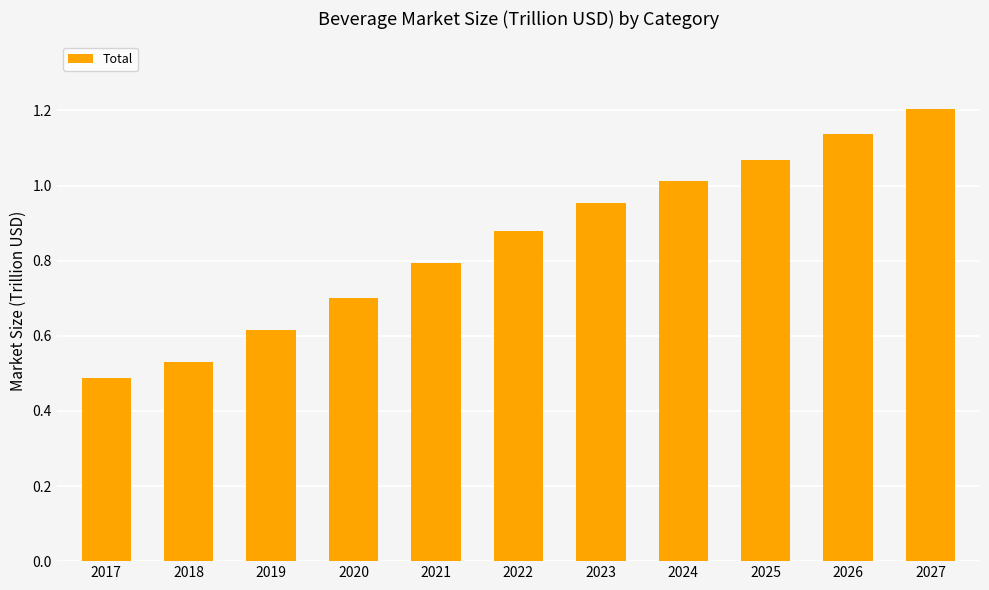

How many bars are there in total?

11